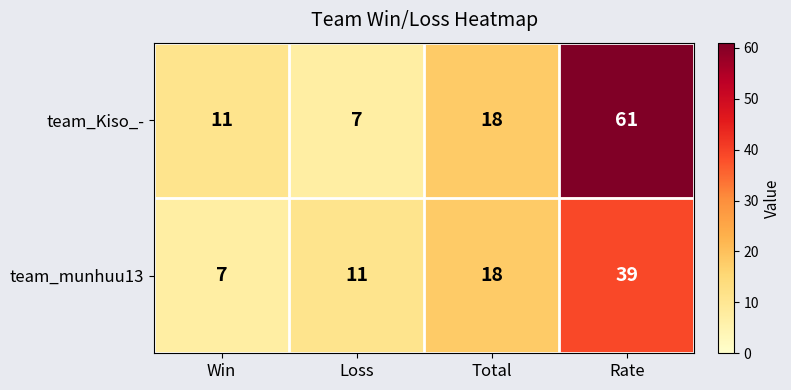

The team_Kiso_- series shows 17 at Rate. True or false?

False